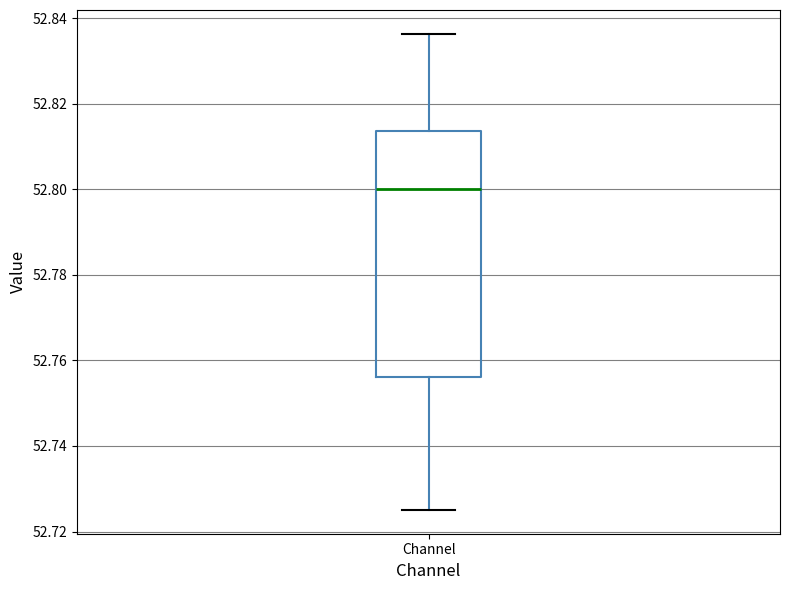

Transcribe this box plot: give where the median line is, the range the box spans, and where the two whiskers end, as read against the y-axis. The values are not printed on the chart, so give them approximately, as read against the axis.

median 52.800, box 52.756 to 52.814, whiskers 52.726 to 52.836